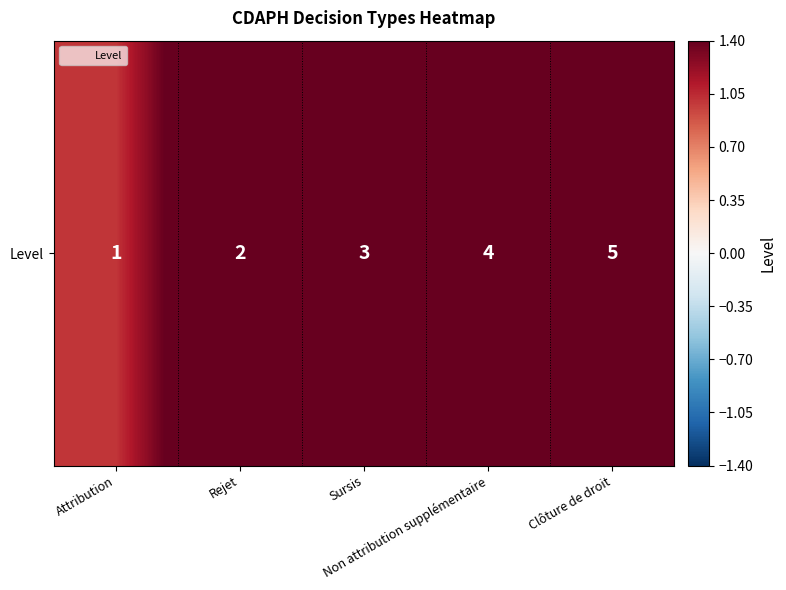

What is the difference between the maximum and minimum values?

4